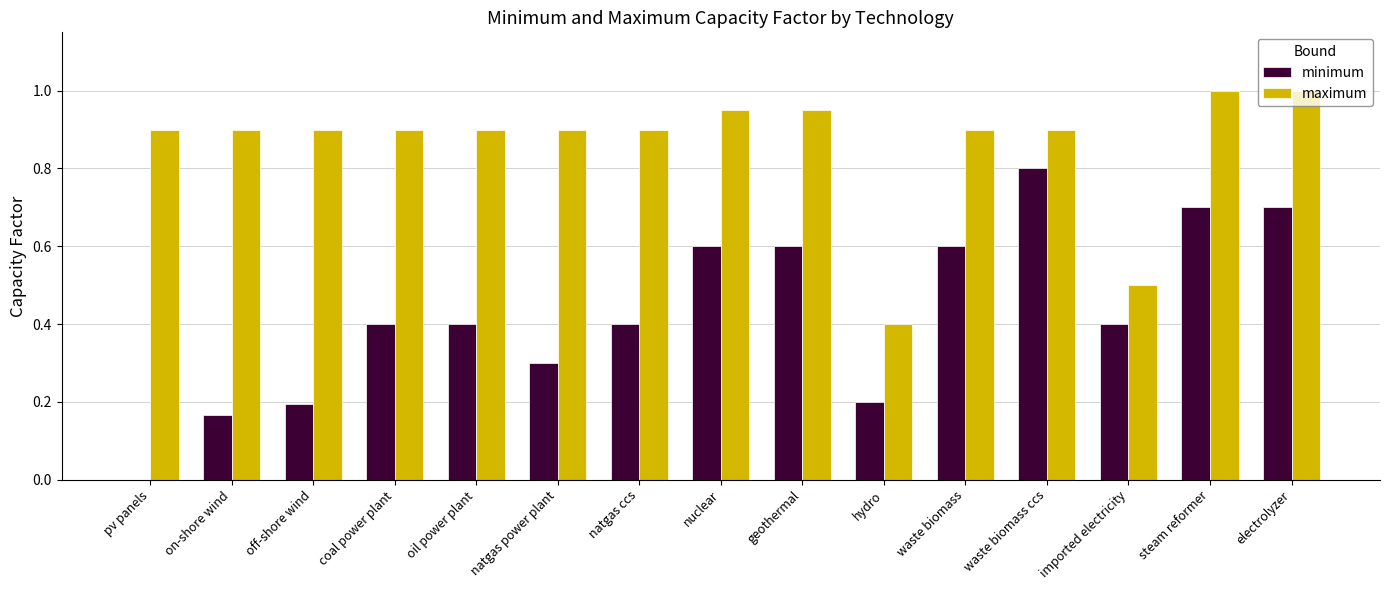

Between coal power plant and waste biomass, which series saw the biggest shift?

minimum